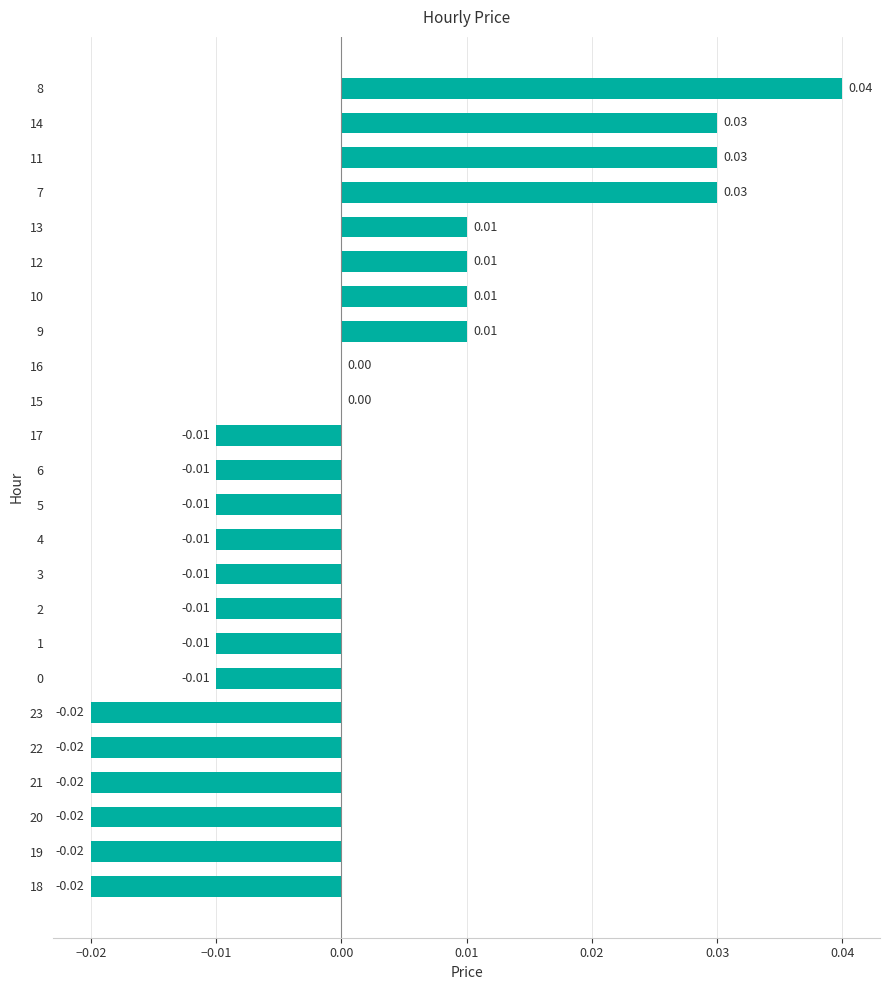

Which has a higher value, 12 or 23?

12